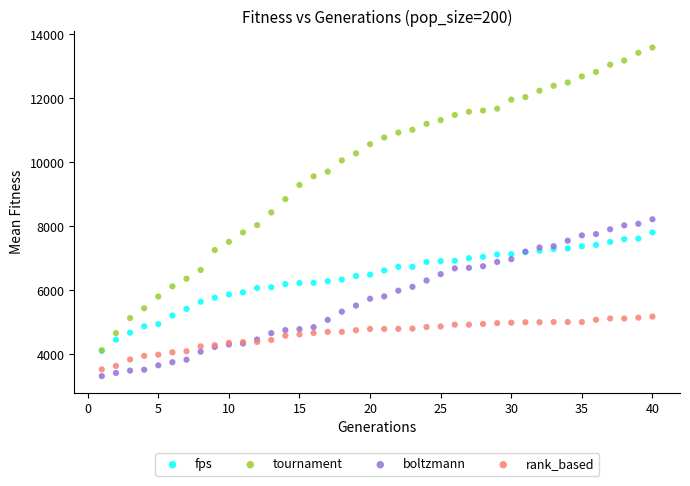

What are all the series names shown in the legend?

fps, tournament, boltzmann, rank_based